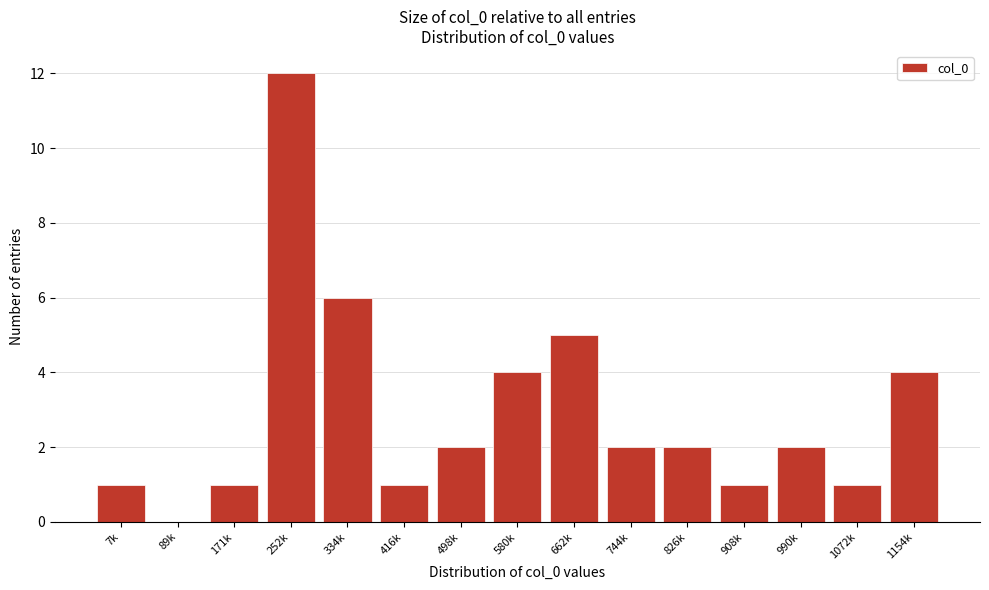

Reading left to right, list all the values displayed in this chart.

7k=1	89k=0	171k=1	252k=12	334k=6	416k=1	498k=2	580k=4	662k=5	744k=2	826k=2	908k=1	990k=2	1072k=1	1154k=4